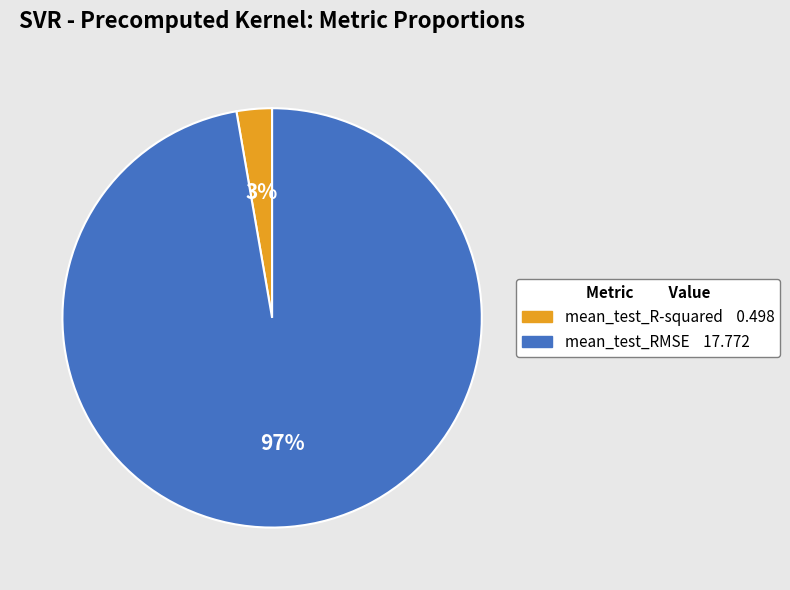

Does any single category account for the majority?

Yes